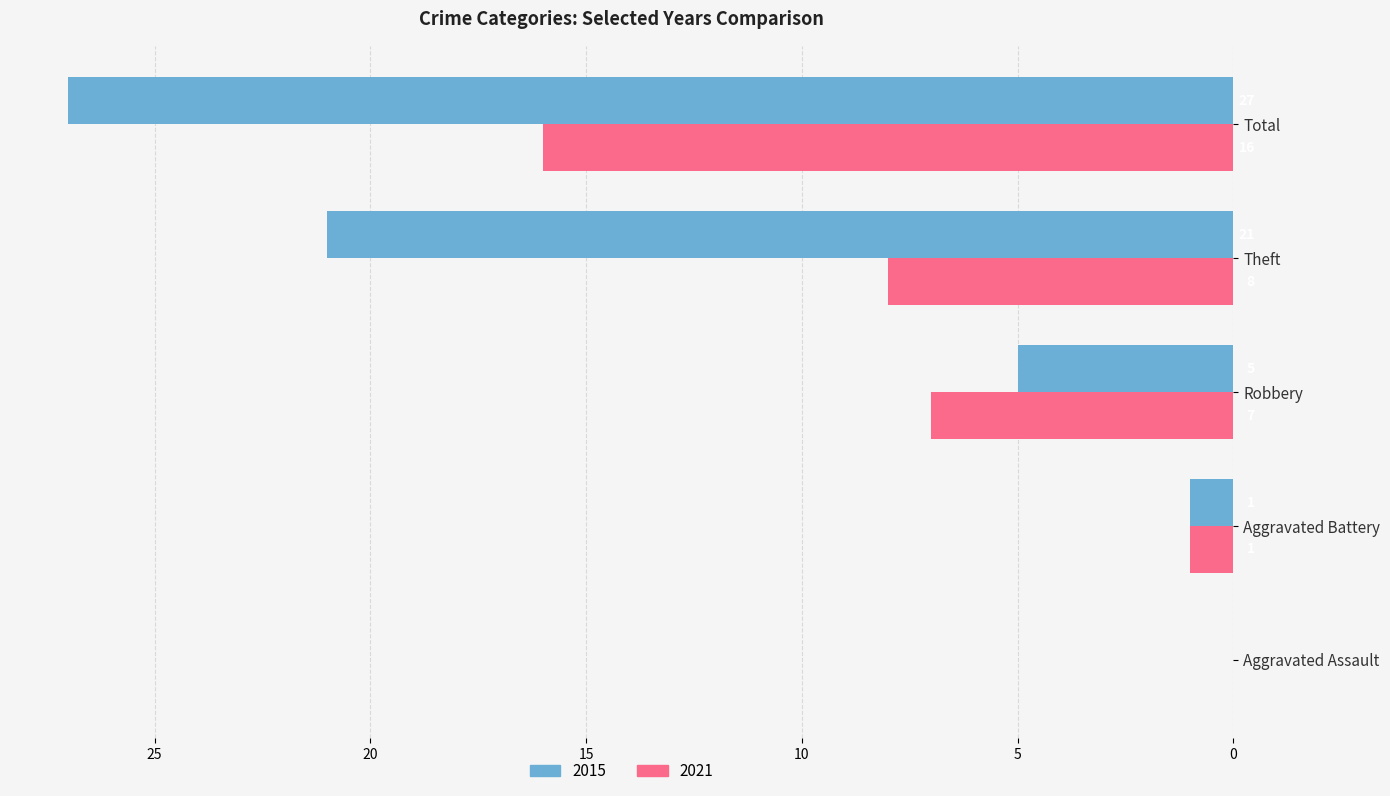

Which series changed the most between Robbery and Total?

2015